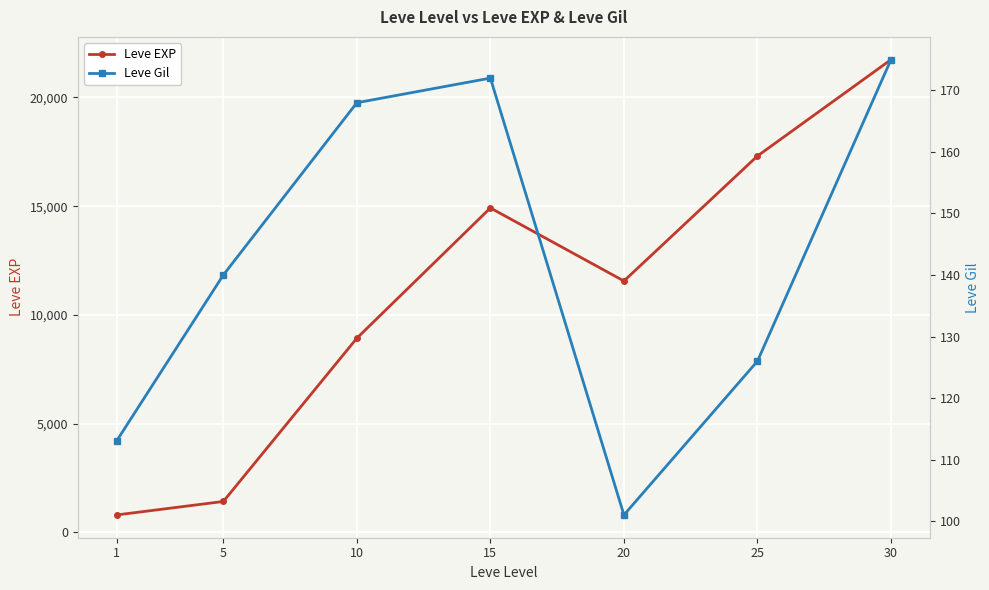

In Leve EXP, how many points are higher than both neighbors (excluding endpoints)?

1